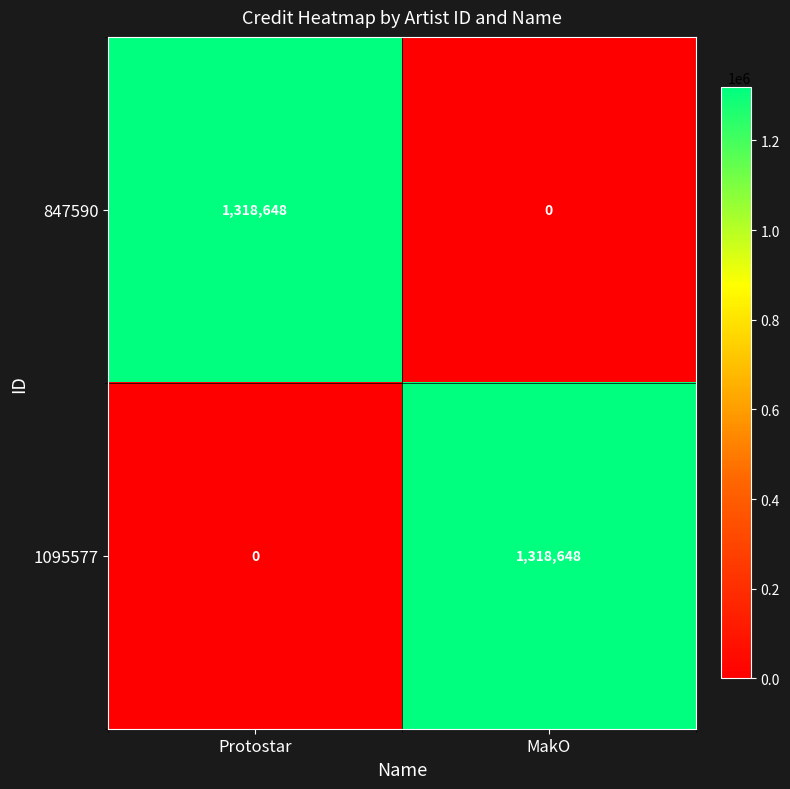

Where is 1095577 nearest to the value 659324?

Protostar